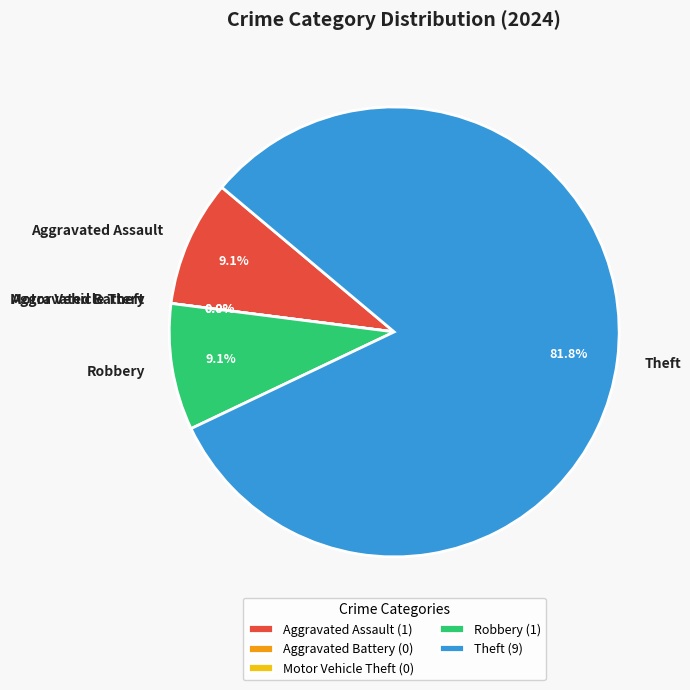

Does Theft account for over 50% of the chart?

Yes